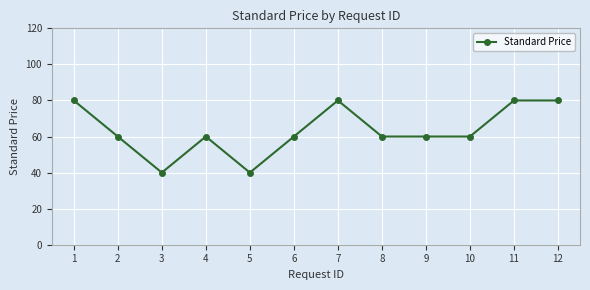

What is the approximate value at 3, to the nearest 10?

40